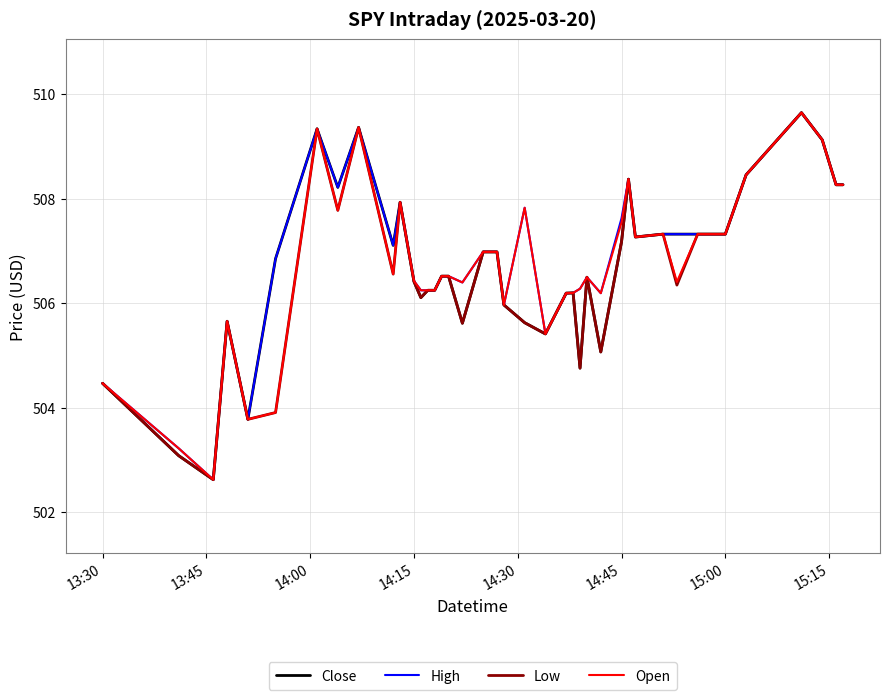

What is the highest value of the Close series?

509.6